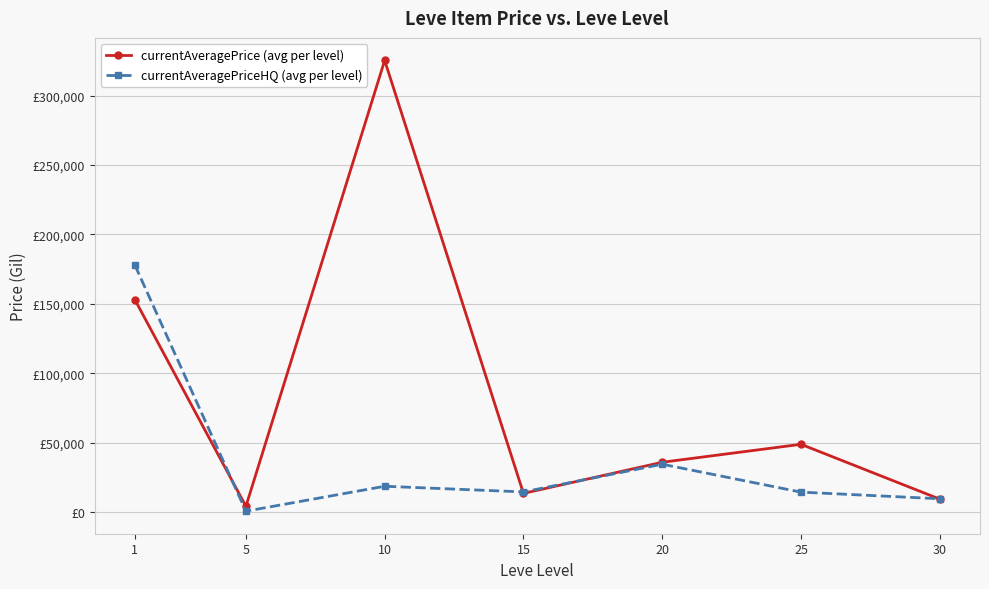

What are all the series names shown in the legend?

currentAveragePrice (avg per level), currentAveragePriceHQ (avg per level)